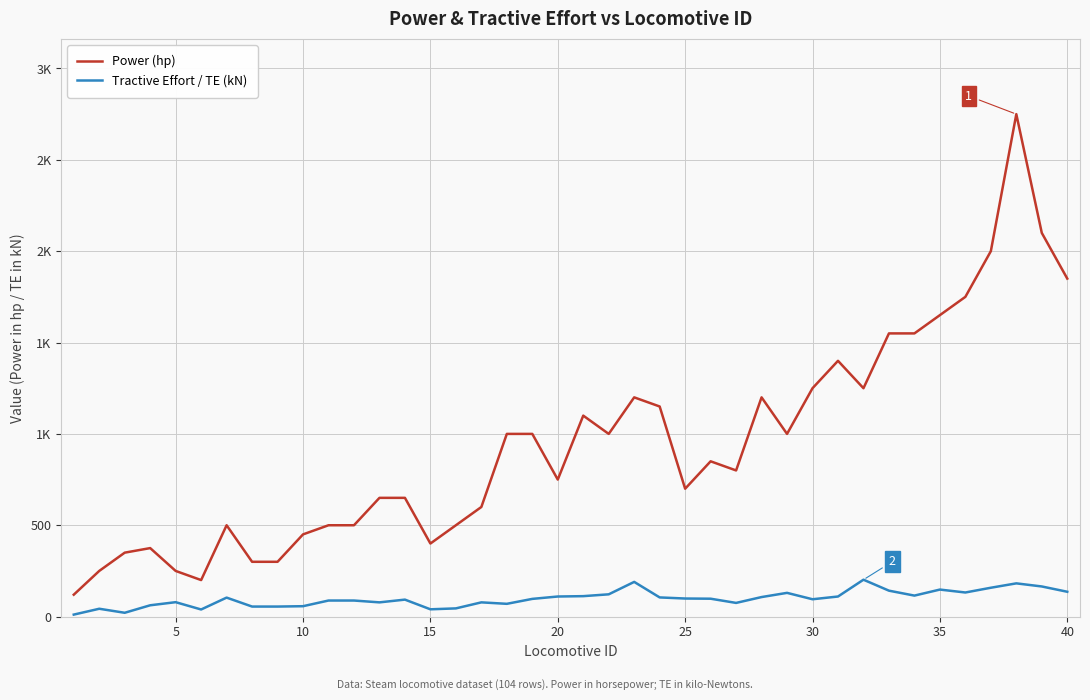

Is this an area chart (filled region under the line)?

No